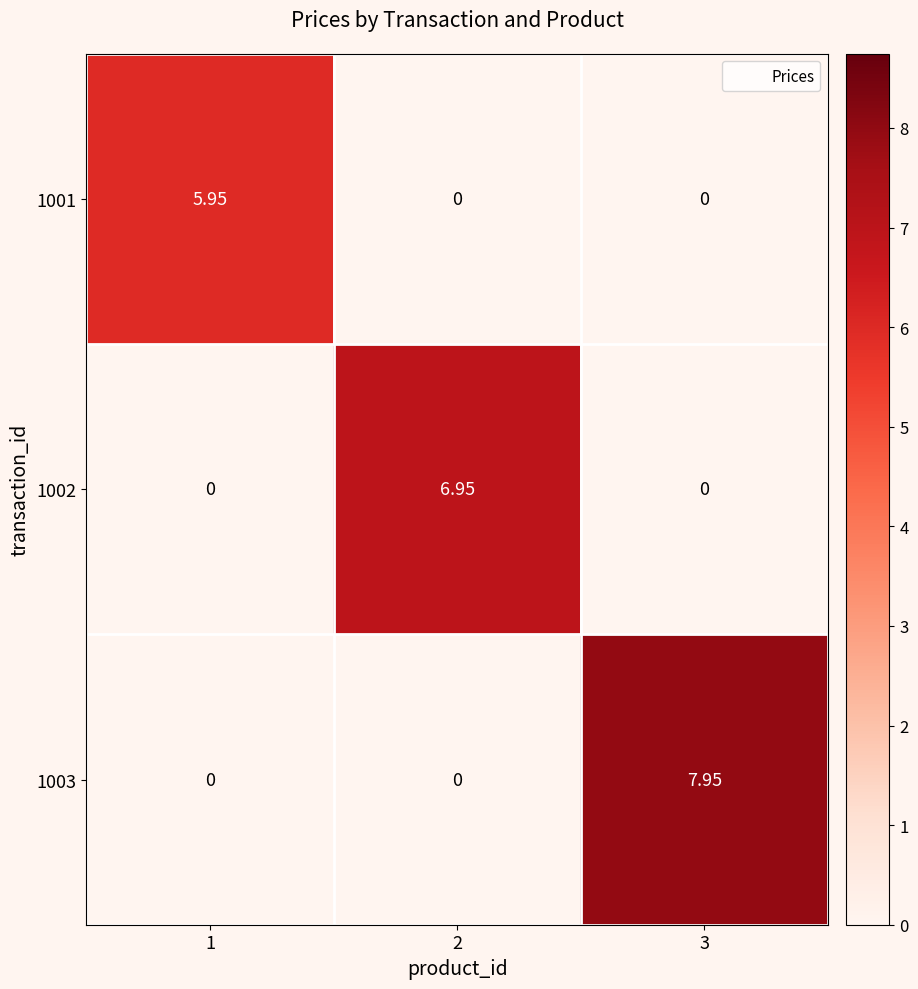

How many data points does each series have?

3